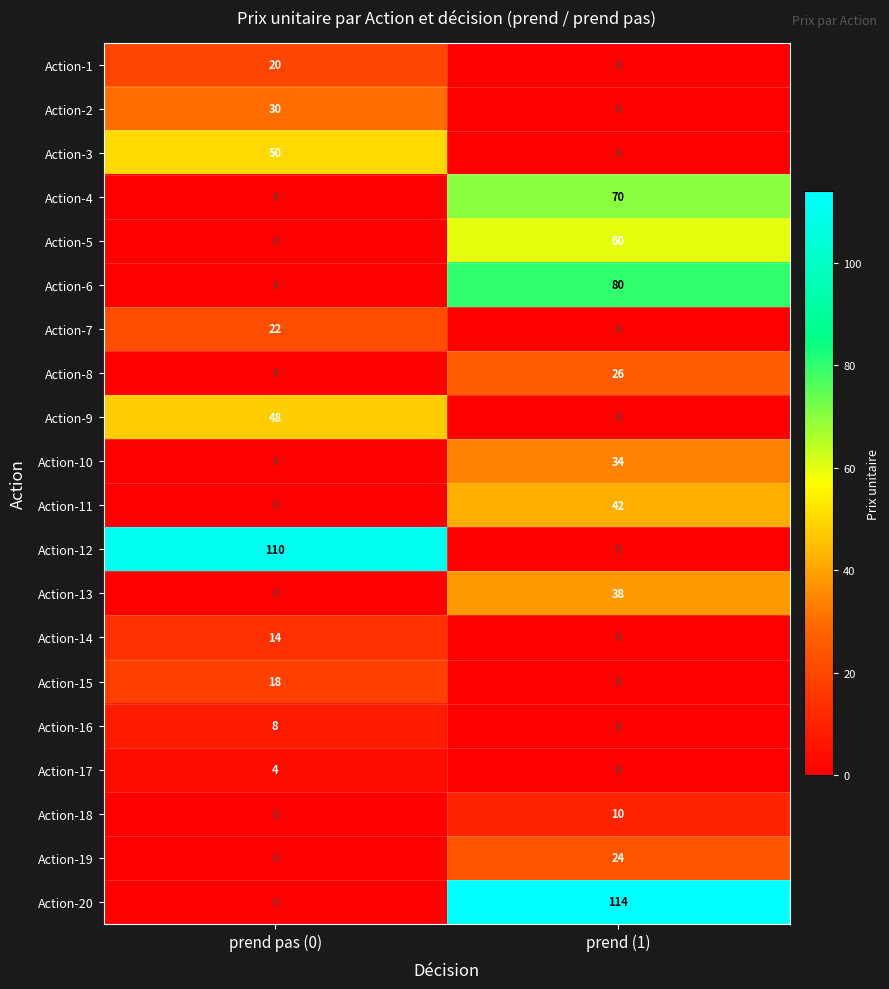

At how many categories does at least one series exceed 77?

2